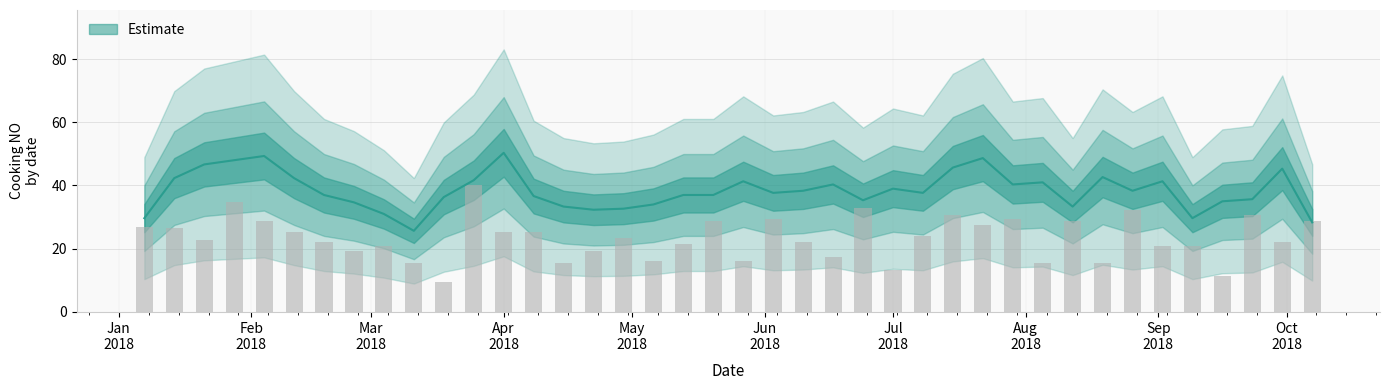

Reading left to right, transcribe all the data shown in this chart.

27.0	26.4	22.8	34.8	28.8	25.2	22.2	19.2	21.0	15.6	9.6	40.2	25.2	25.2	15.6	19.2	23.4	16.2	21.6	28.8	16.2	29.4	22.2	17.4	33.0	13.2	24.0	30.6	27.6	29.4	15.6	28.8	15.6	32.4	21.0	21.0	11.4	30.6	22.2	28.8